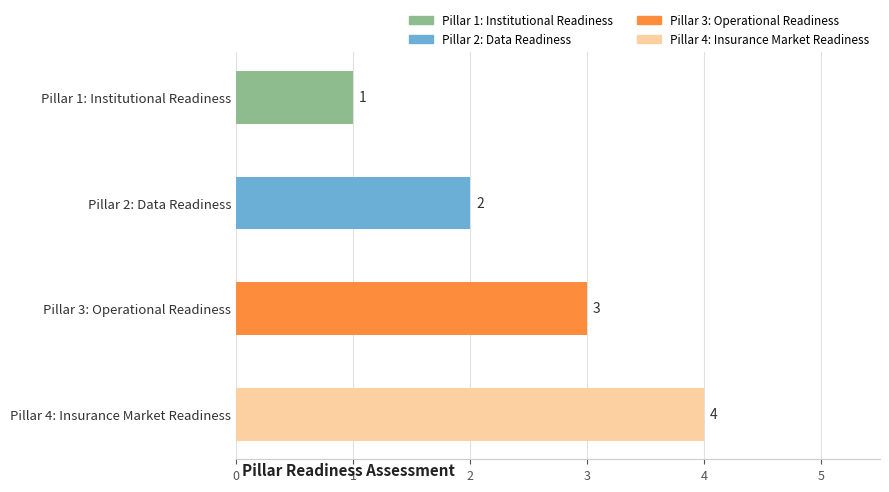

At which label is the value closest to 2?

Pillar 2: Data Readiness